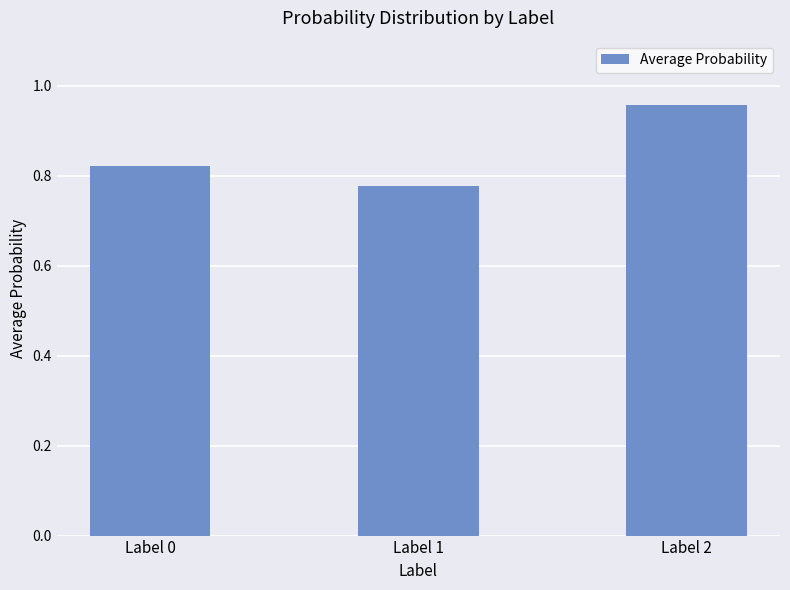

Are the bars grouped side by side (vs. stacked)?

No